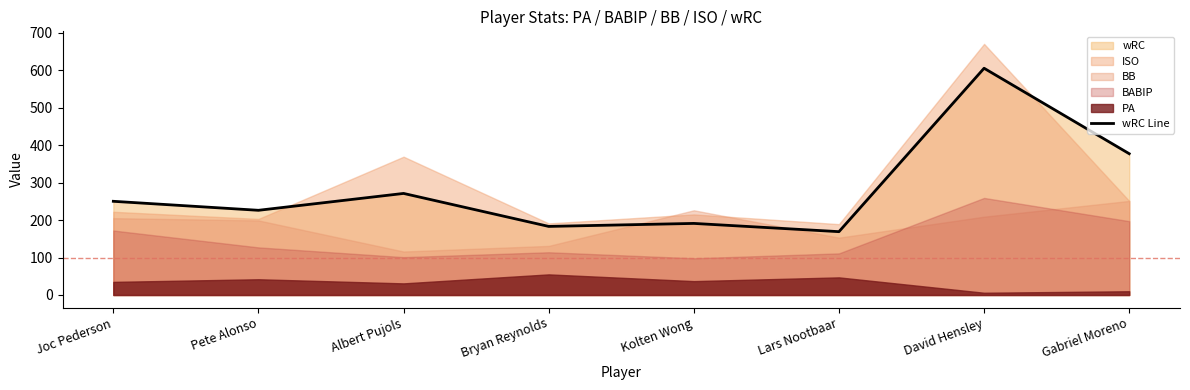

True or false: the data shows 183 at Bryan Reynolds.

True